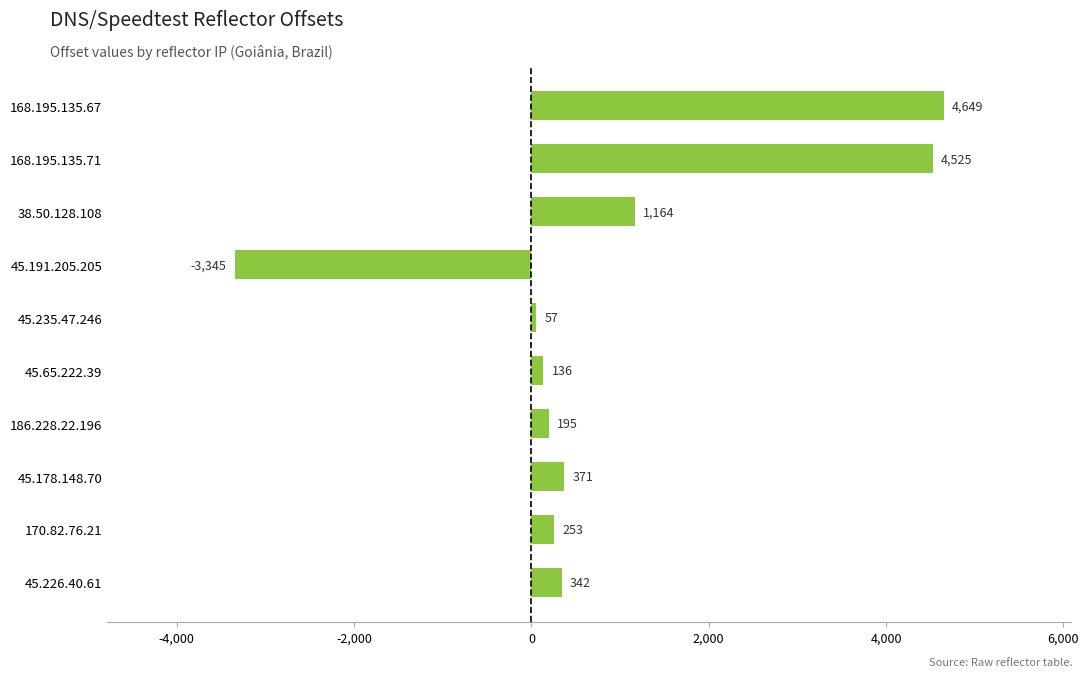

What is the change in value from 168.195.135.71 to 45.191.205.205?

-7870